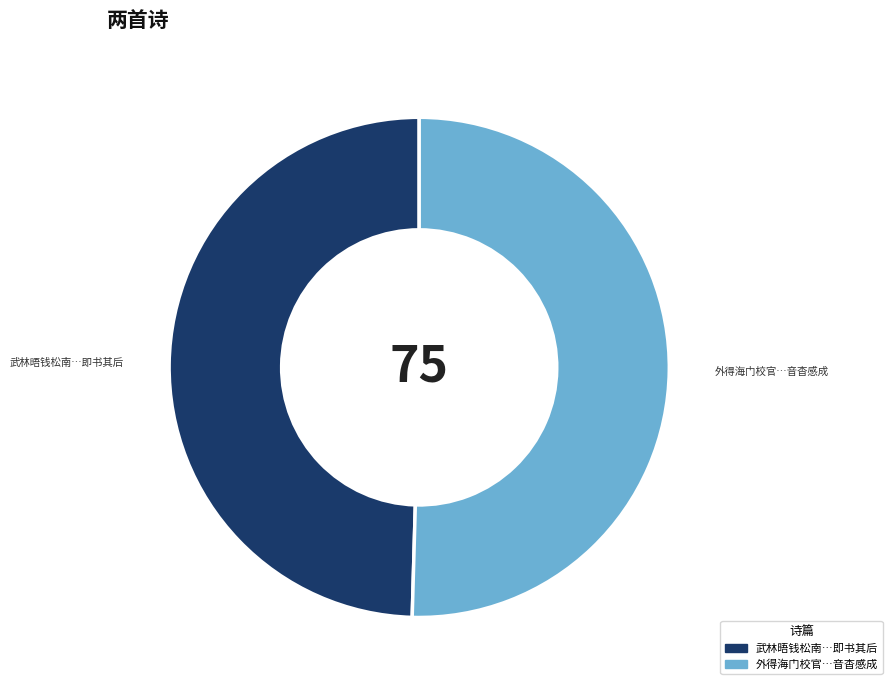

Which has a higher value, 武林晤钱松南…即书其后 or 外得海门校官…音杳感成?

外得海门校官…音杳感成